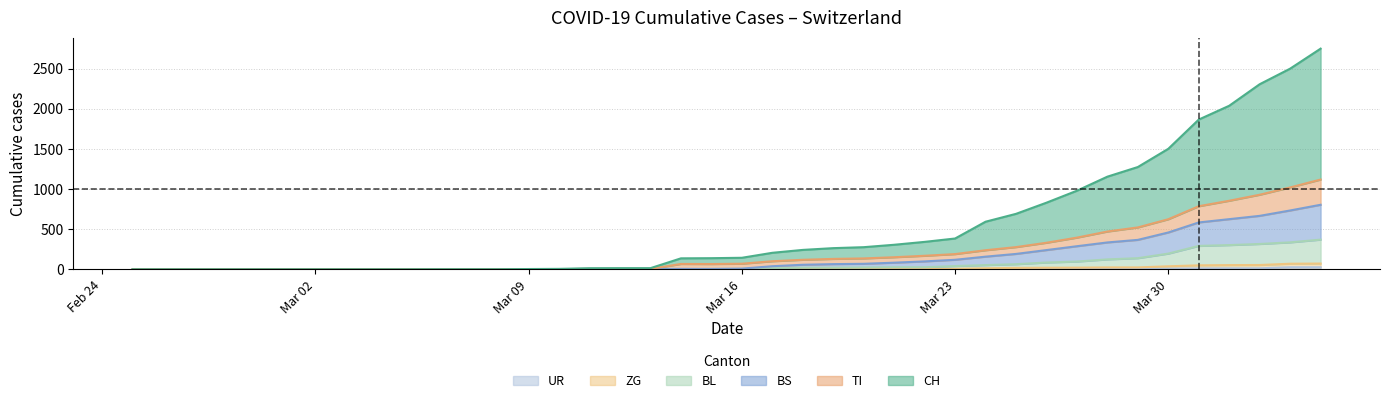

Does the chart have visible grid lines?

Yes